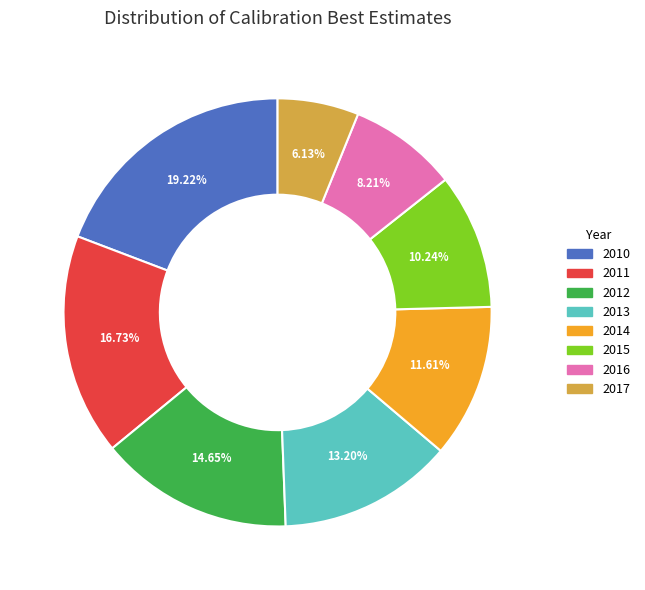

To the nearest percent, what is the difference between the largest and smallest slice percentages?

13%